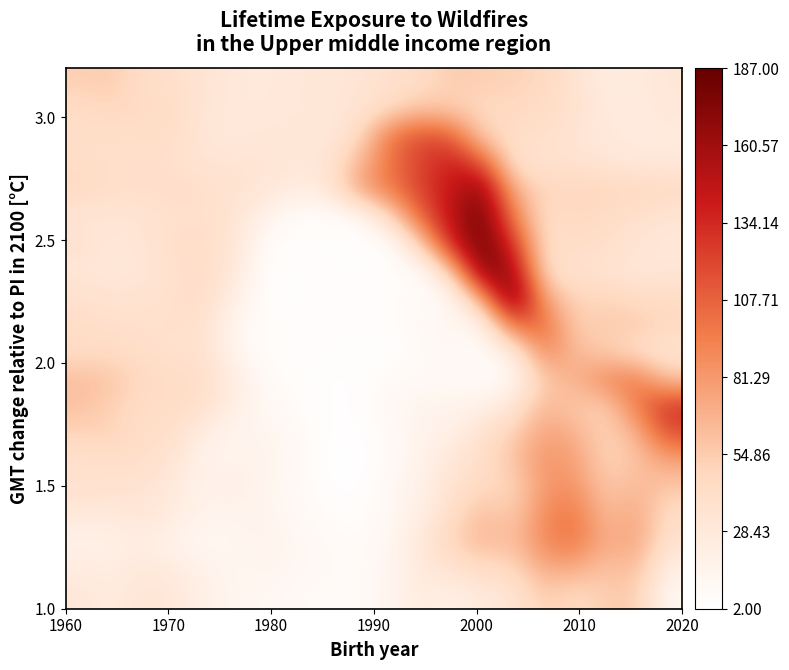

What is the minimum value shown in the chart?

2